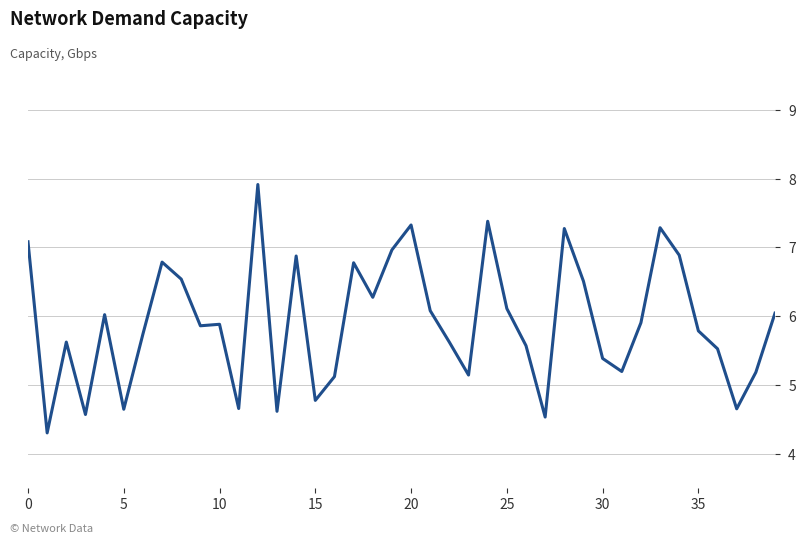

What is the minimum value shown in the chart?

4.3